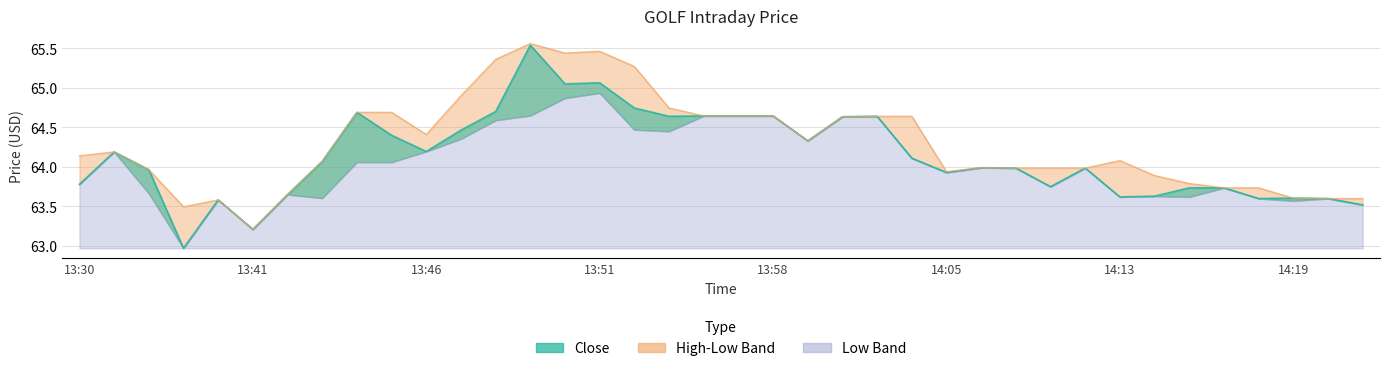

How many values in the Close series are below 64?

19